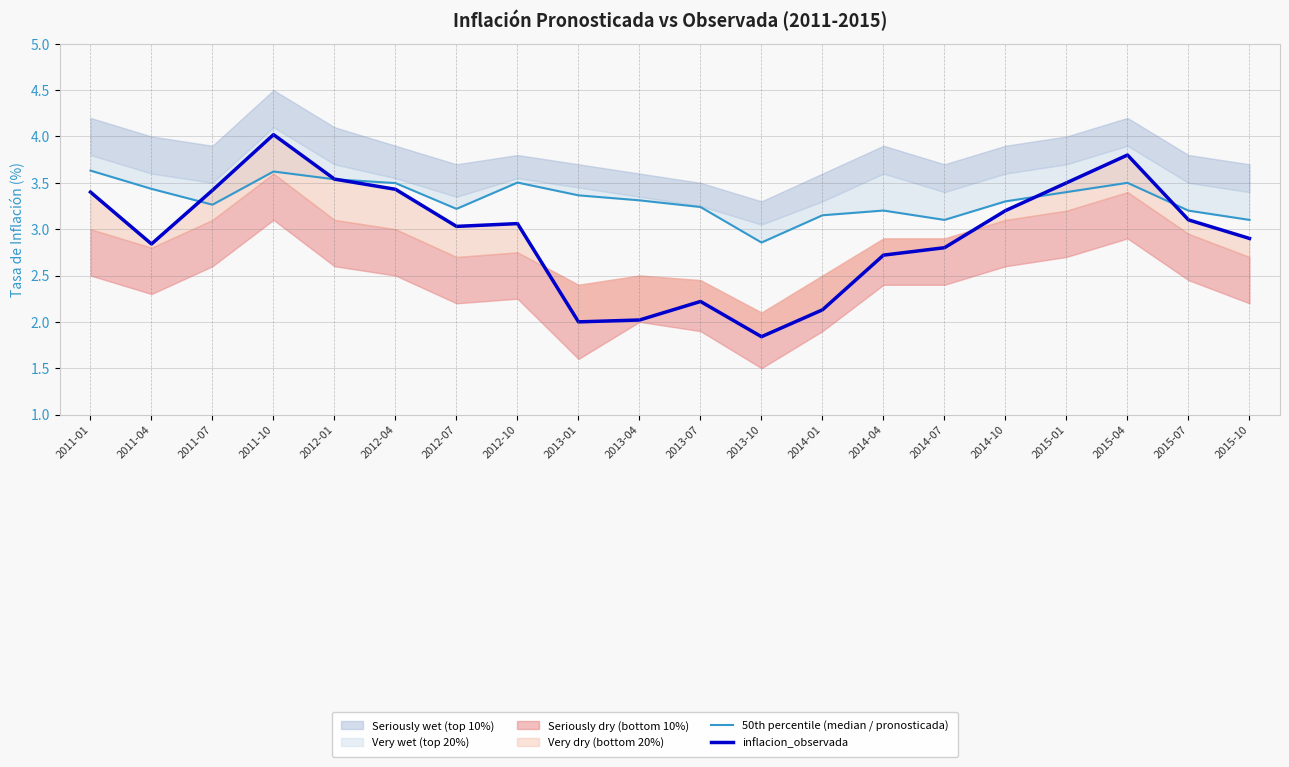

What is the difference between the maximum and second lowest values in the 50th percentile (median / pronosticada) series?

0.5